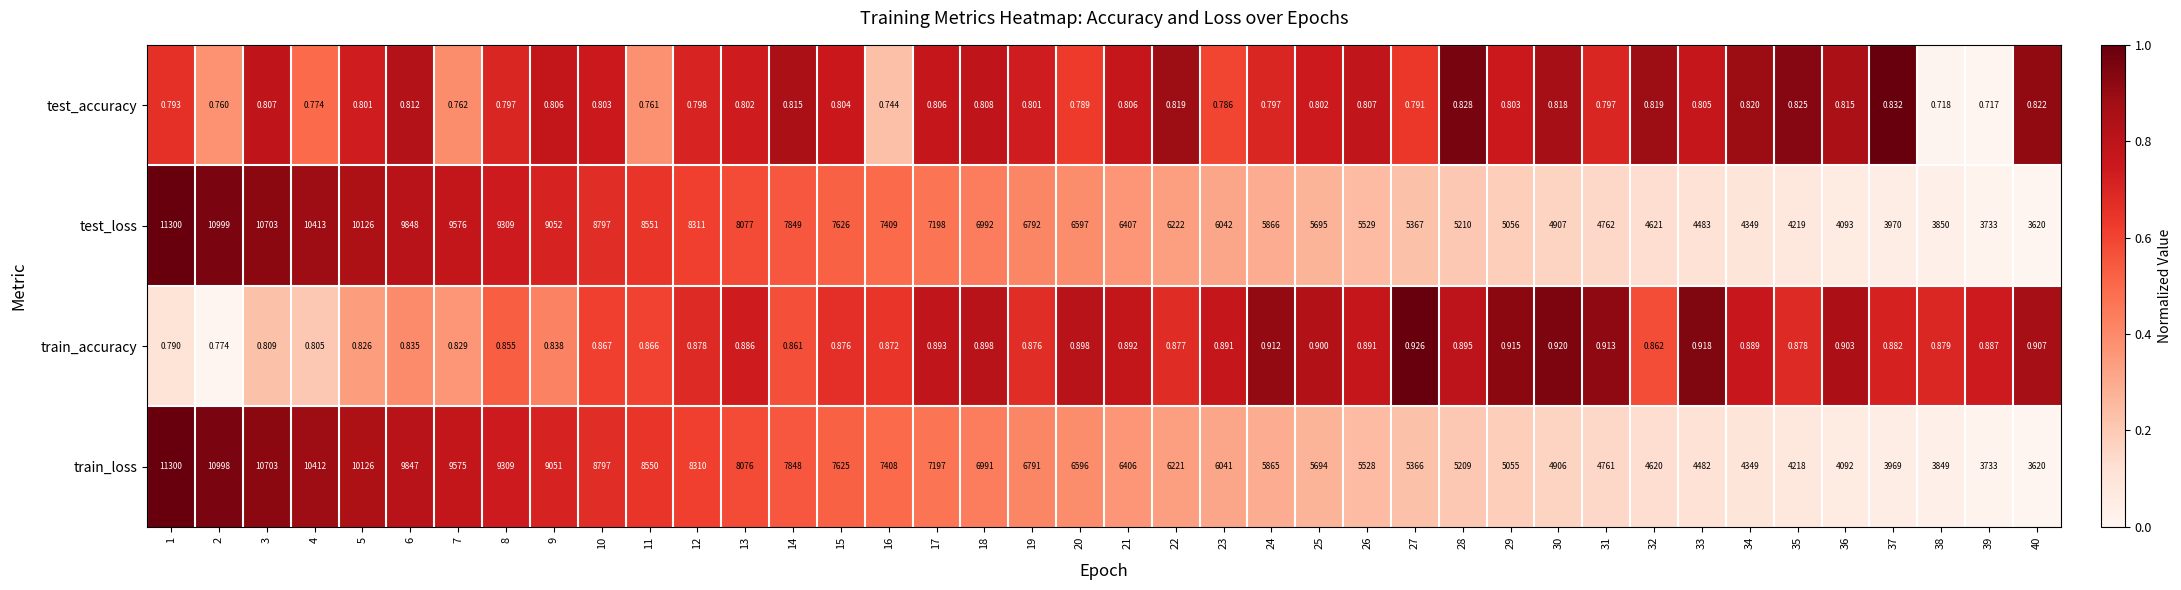

Rank the series at 4 from lowest to highest value.

test_accuracy, train_accuracy, train_loss, test_loss